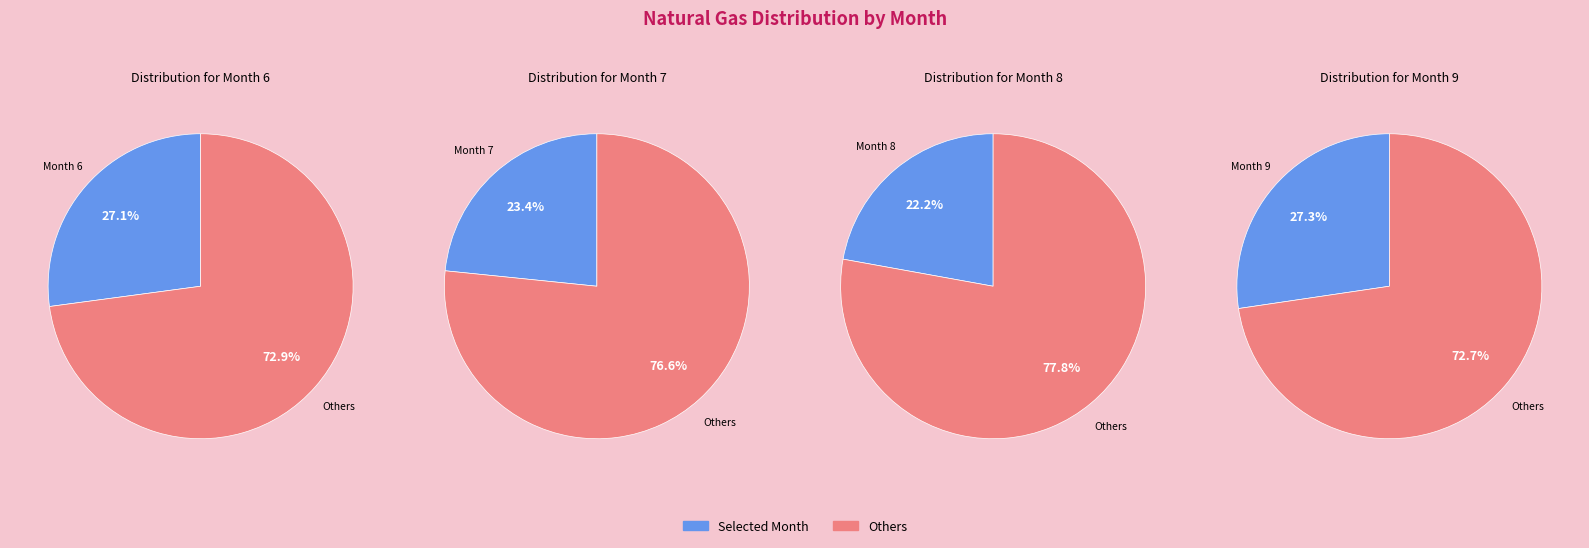

Rank the categories by value from lowest to highest.

8, 7, 6, 9